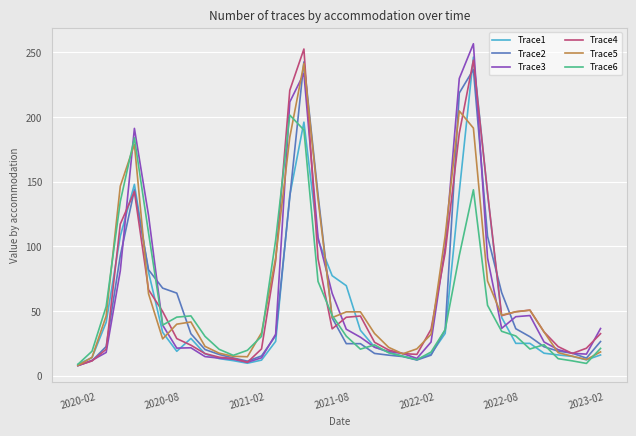

What is the minimum value shown in the chart?

7.7